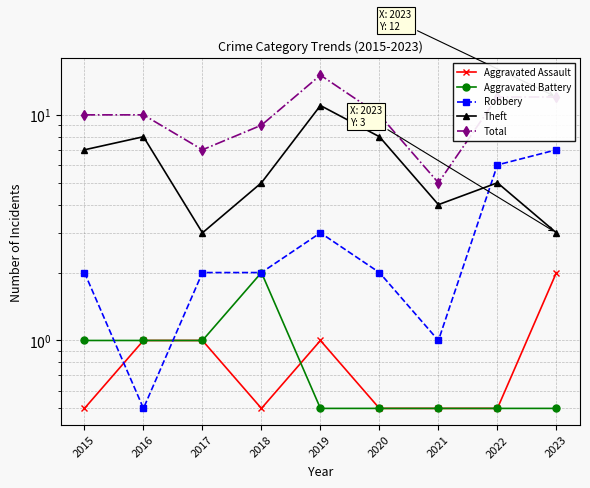

True or false: Total and Robbery intersect in this chart.

False